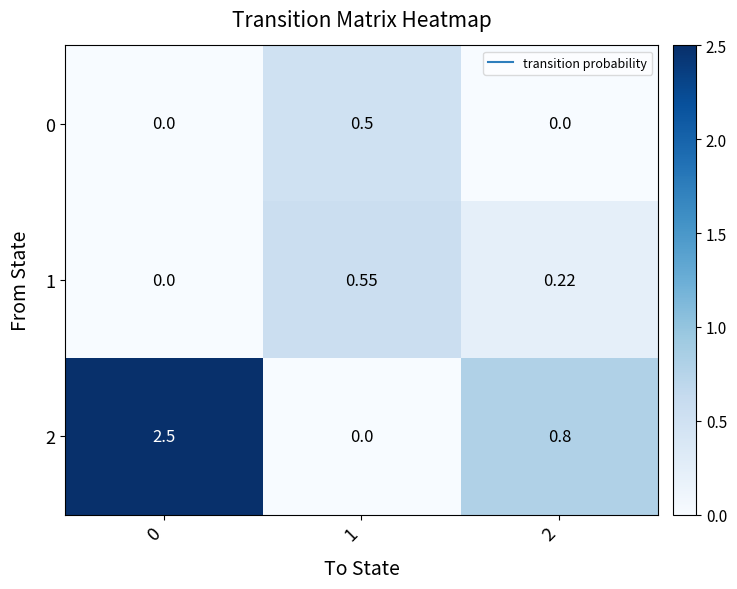

Is the value of 0 at 2 greater than the value of 1 at 2?

No